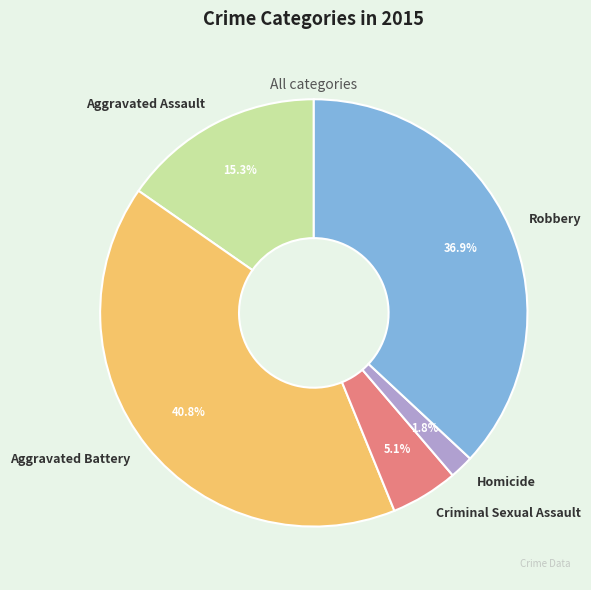

Is there any slice that represents more than half of the pie?

No